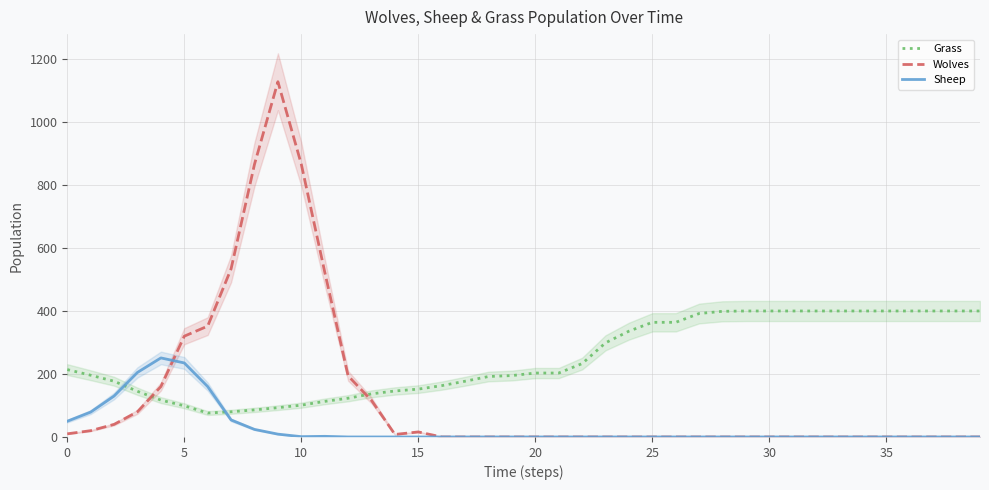

True or false: Wolves has more than 1 points higher than both neighbors.

True